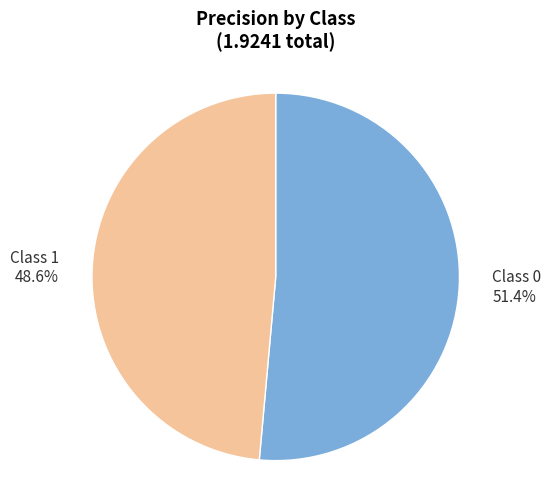

Does any single category account for the majority?

Yes